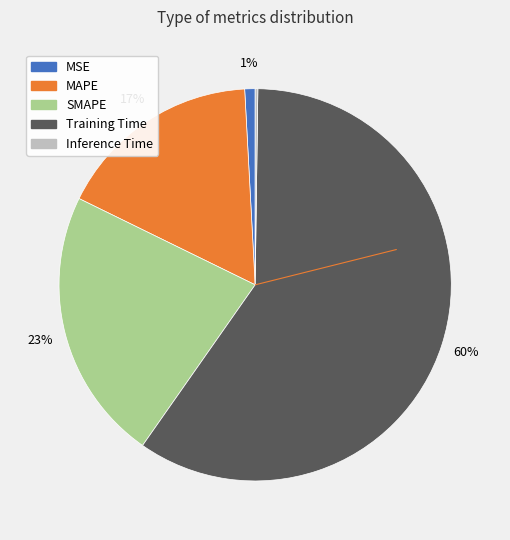

Is the sum of Training Time and MAPE greater than half?

Yes